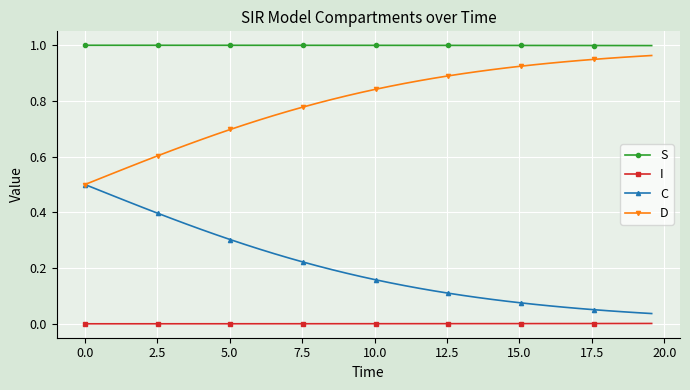

Rank the series by their average value, from highest to lowest.

S, D, C, I